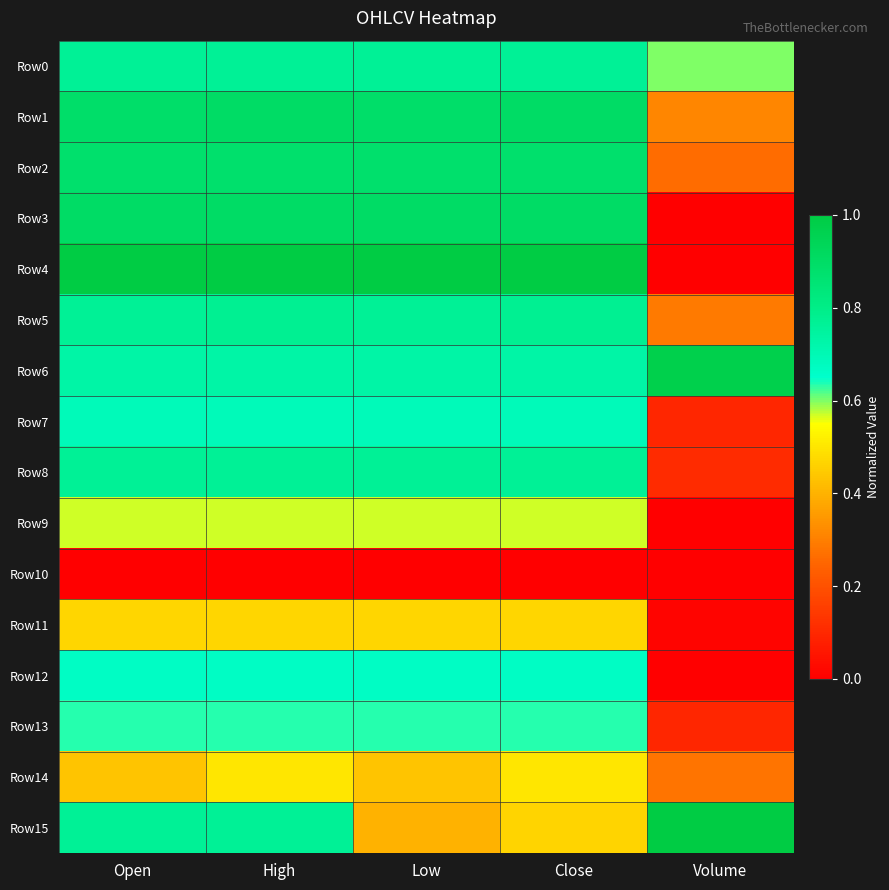

Which has a higher value, Open or Volume?

Open